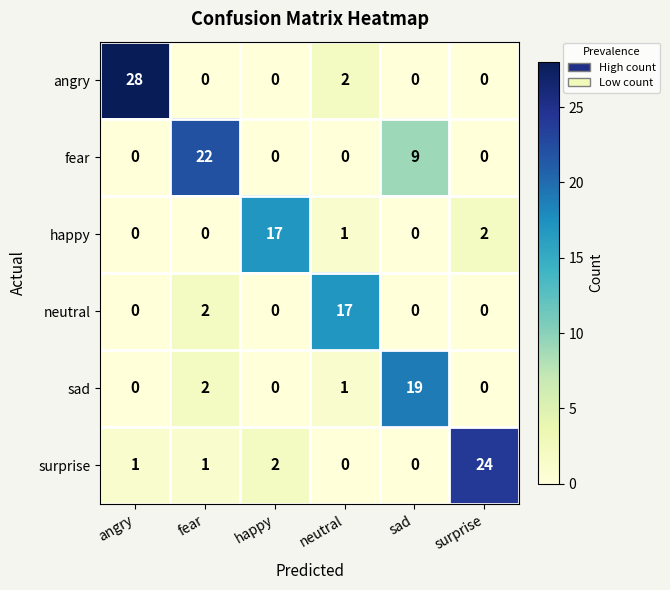

Where is neutral nearest to the value 8?

fear